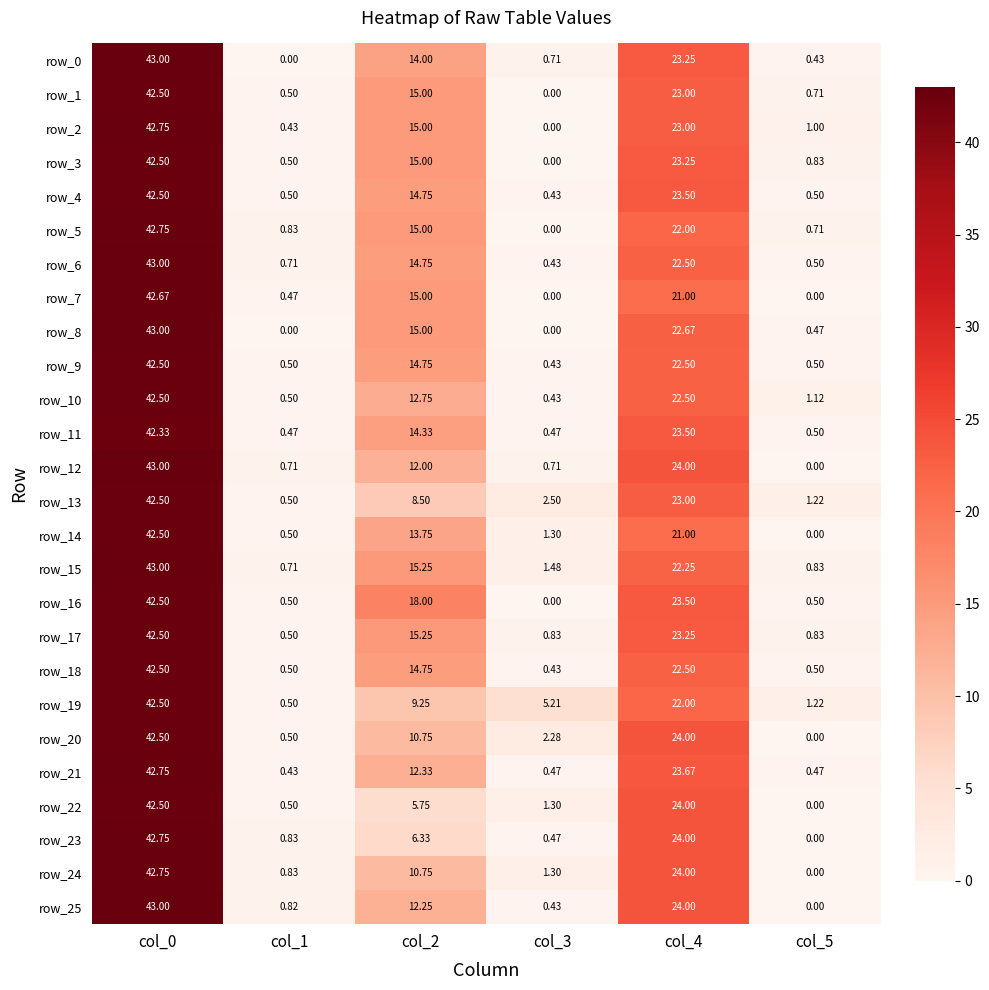

Which category has the lowest value in the row_4 series?

col_3